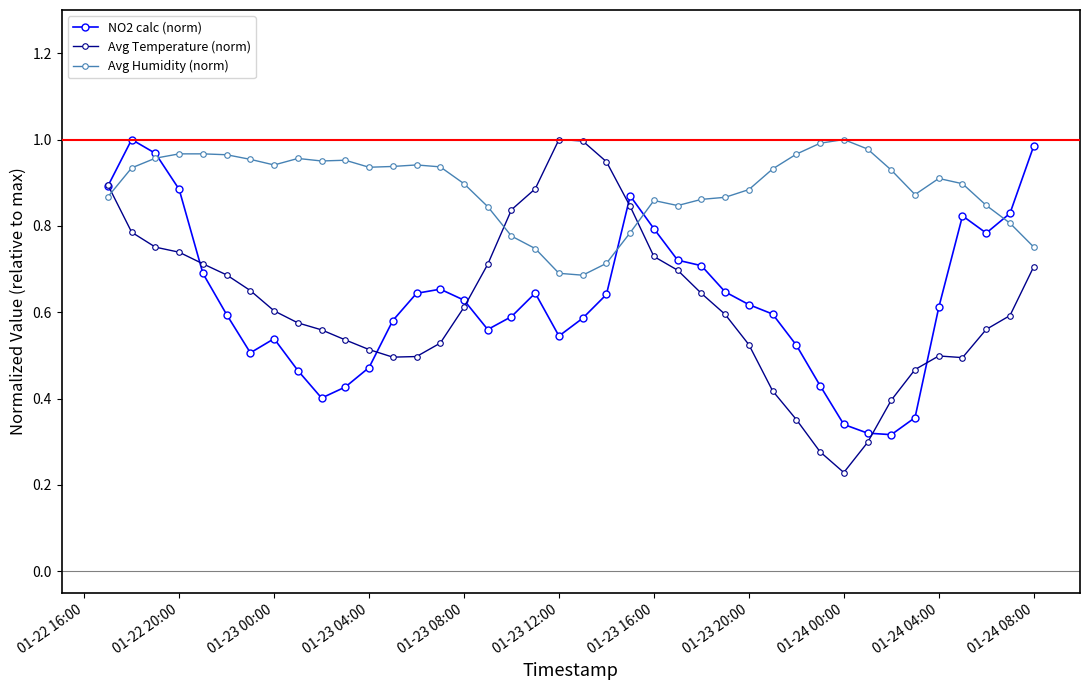

Does the chart display data point markers on the line(s)?

Yes